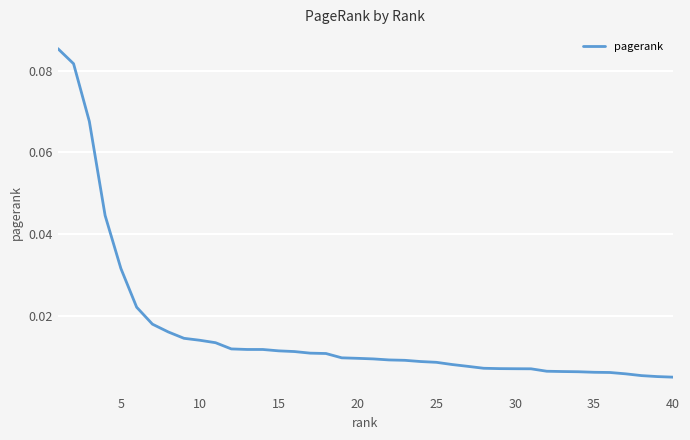

Is this an area chart (filled region under the line)?

No